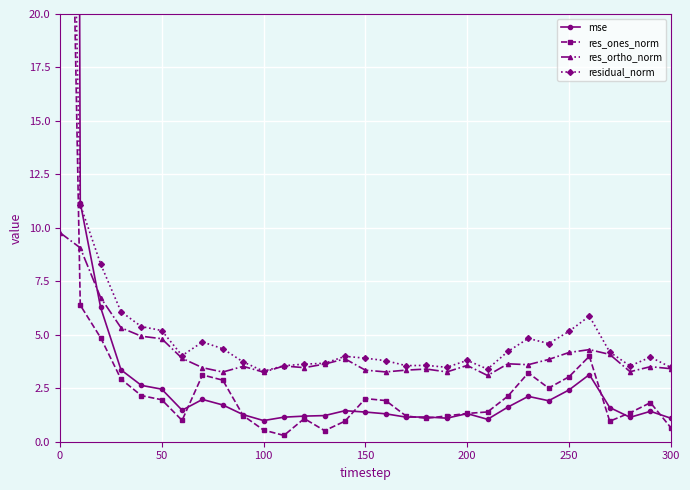

True or false: res_ortho_norm has a value of 3.3 at 150.

True